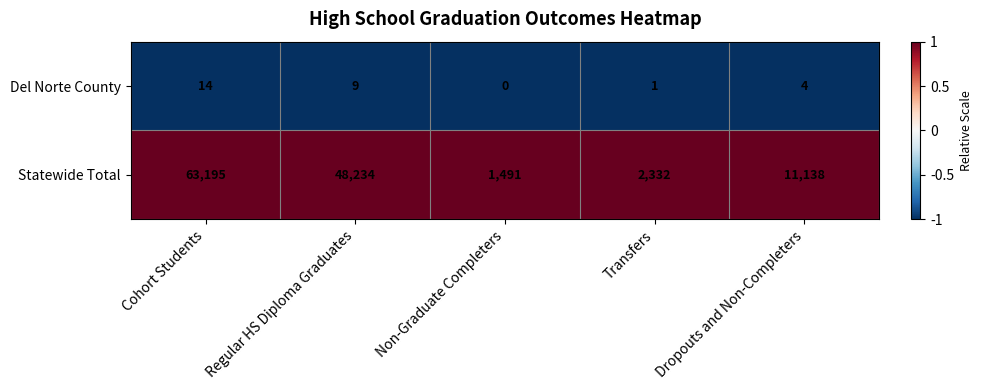

What is the spread (max minus min) of values at Cohort Students?

63181